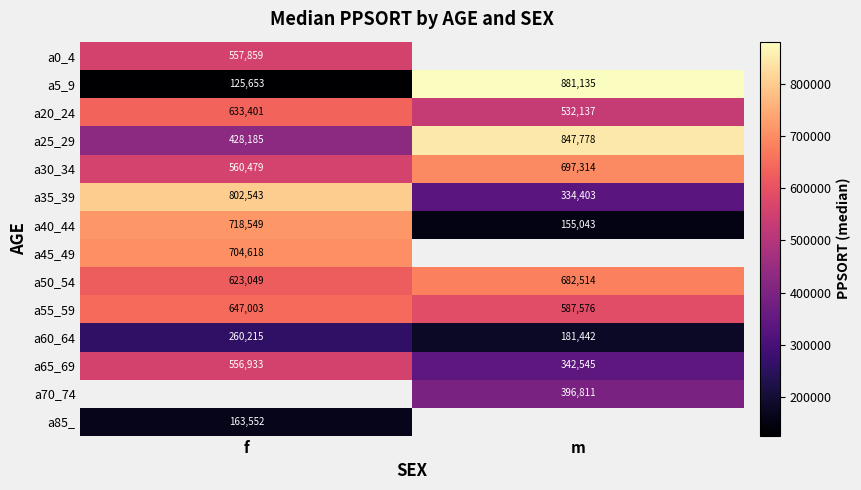

List the labels in order of a35_39 value, smallest first.

m, f